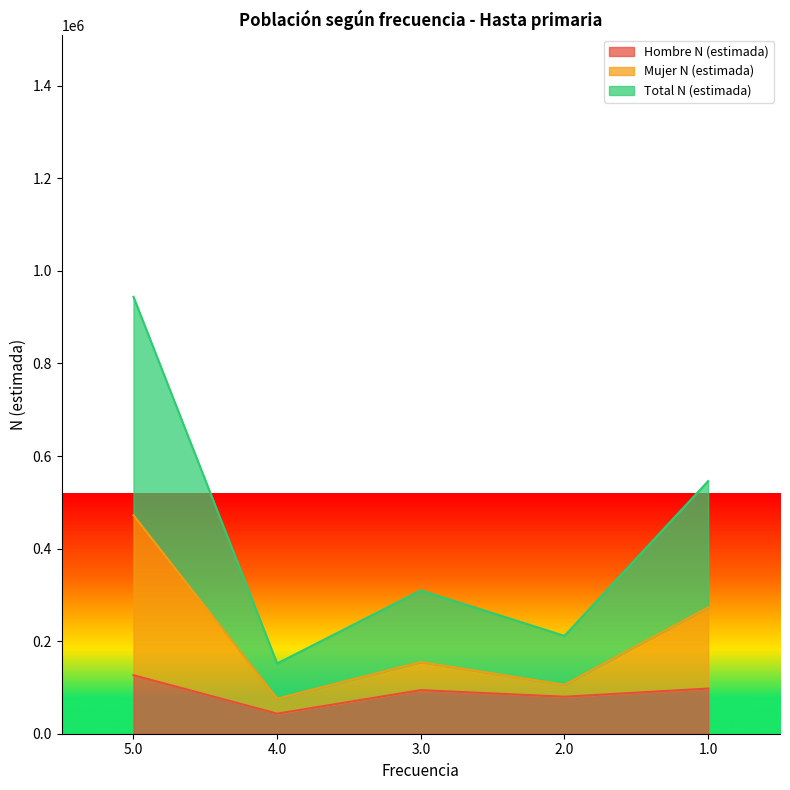

Between 3.0 and 4.0, which is larger?

3.0